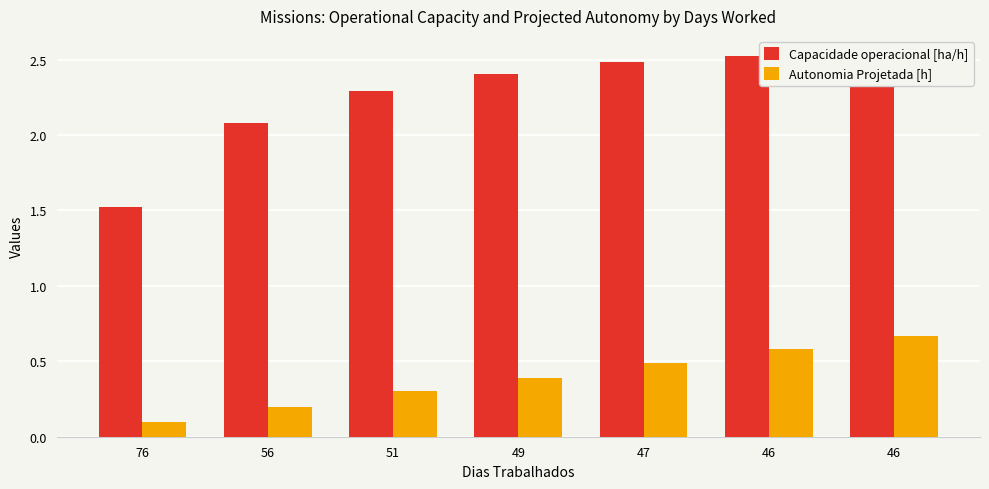

What is the sum of the Autonomia Projetada [h] values at 46 and 56?

0.8